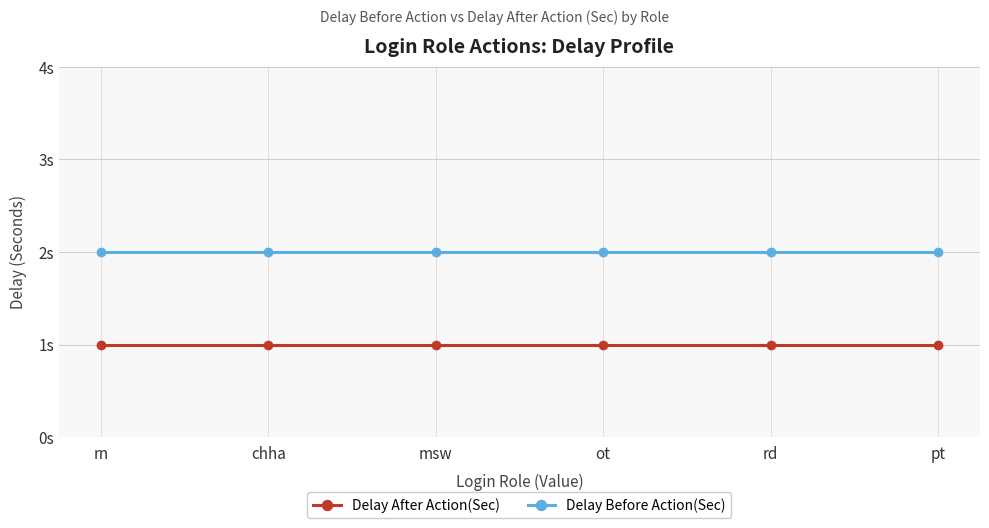

What is the label of the 2nd point from the left?

chha